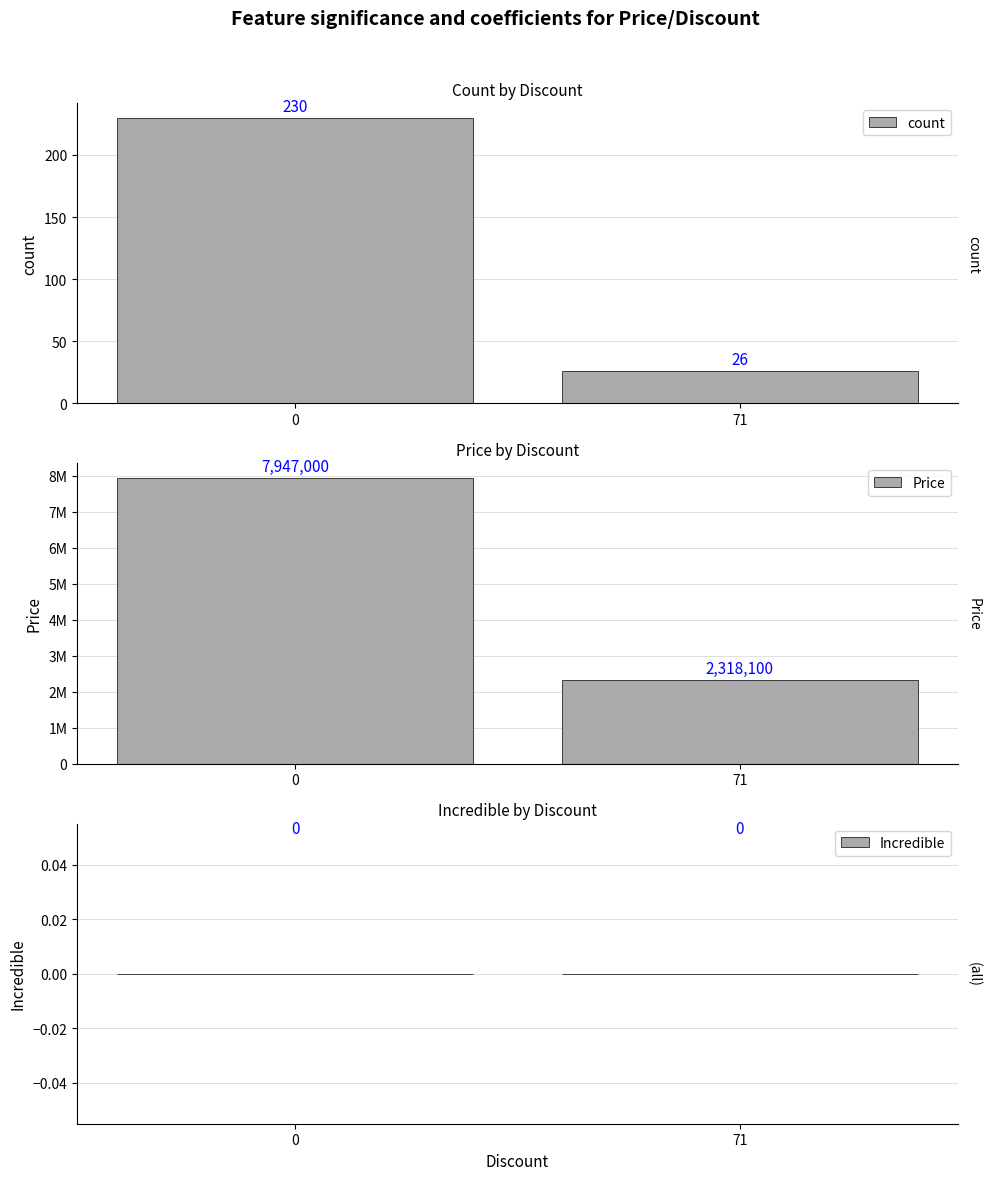

What are all the series names shown in the legend?

count, Price, Incredible